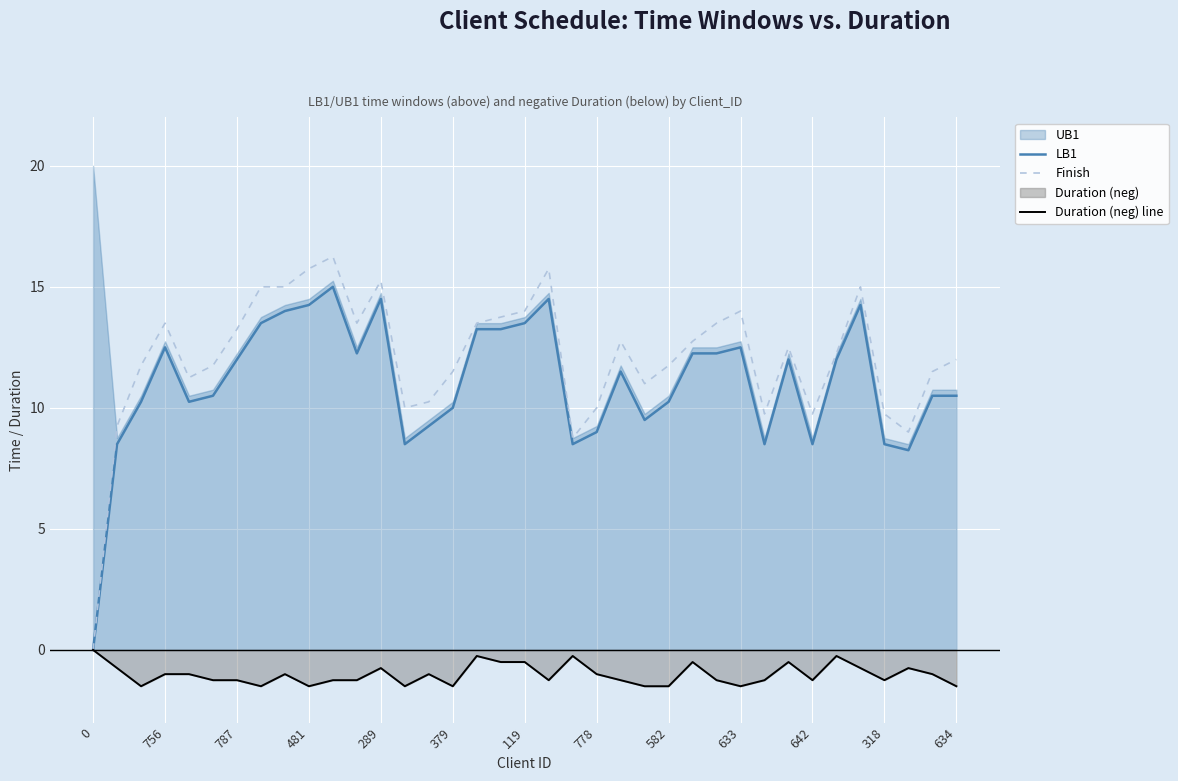

How many lines are shown in the chart?

3